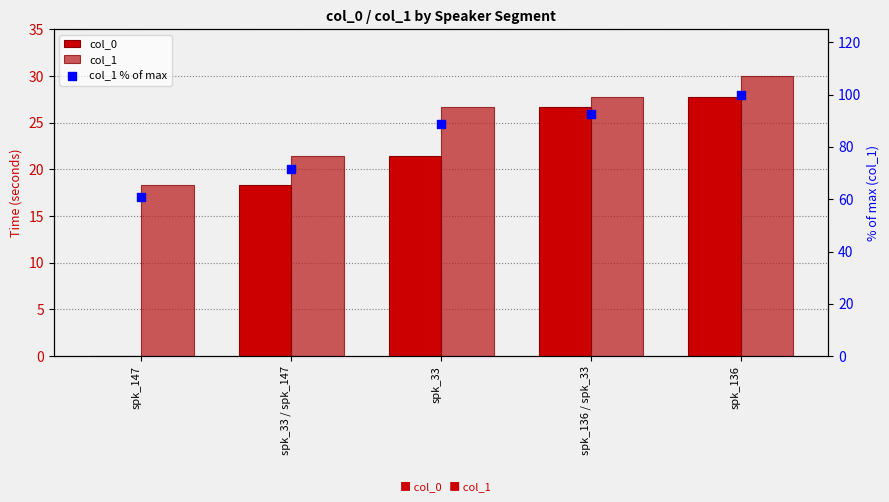

Which series contains the lowest Y value?

col_0